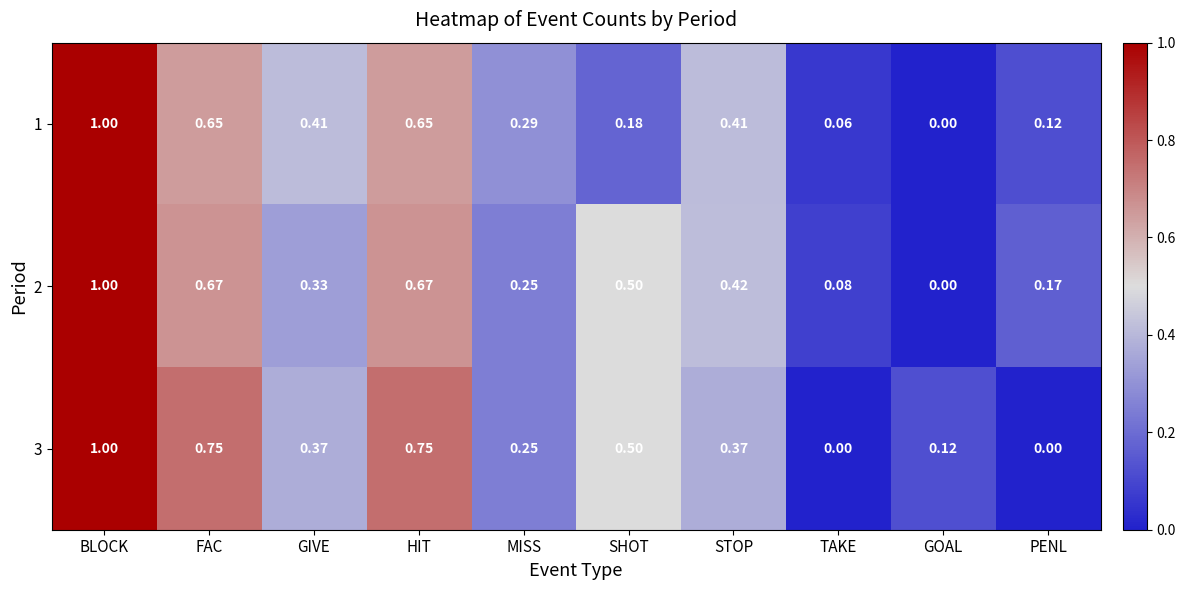

At which label is 1 closest to 0?

GOAL